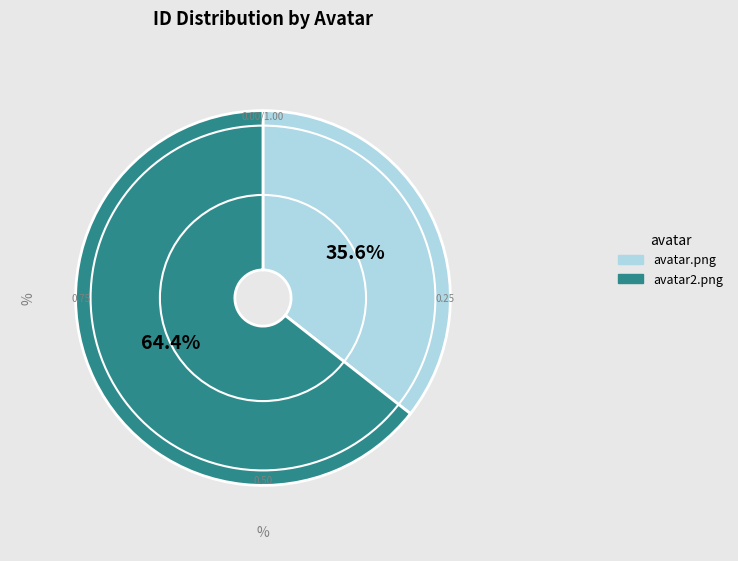

The avatar.png slice represents 36% of the pie. True or false?

True